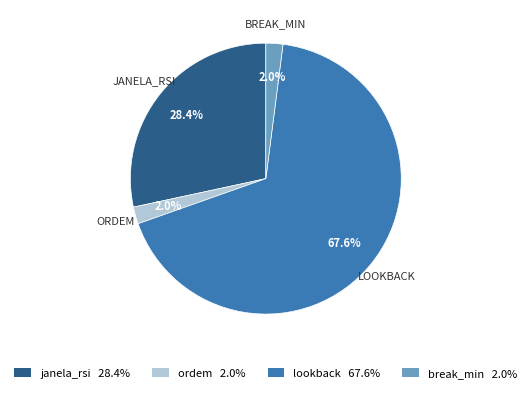

Do break_min and janela_rsi together represent more than half of the pie?

No